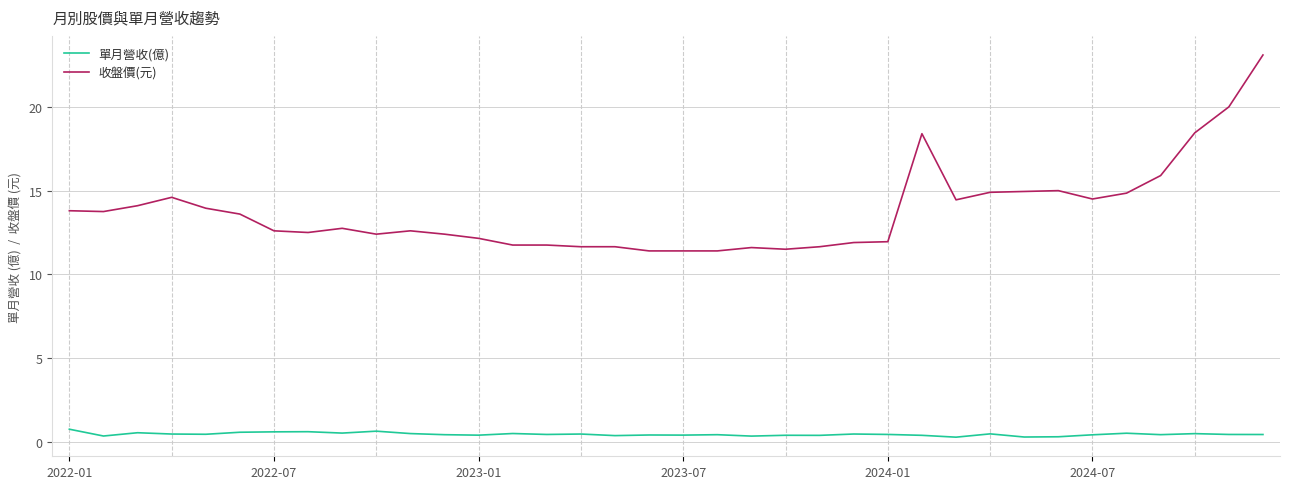

True or false: 單月營收(億) and 收盤價(元) cross at least once.

False